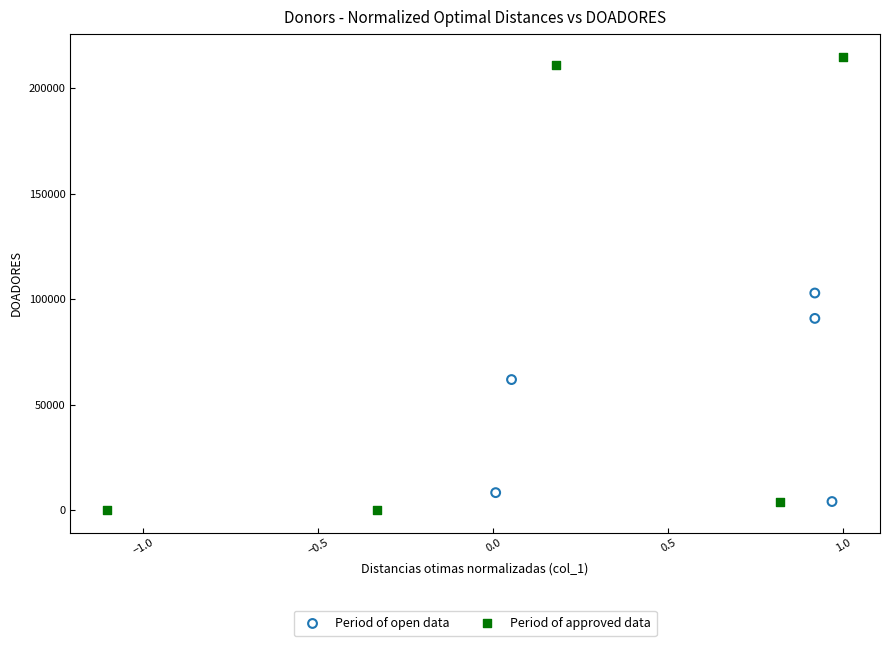

Which series has the largest Y range (max minus min)?

Period of approved data